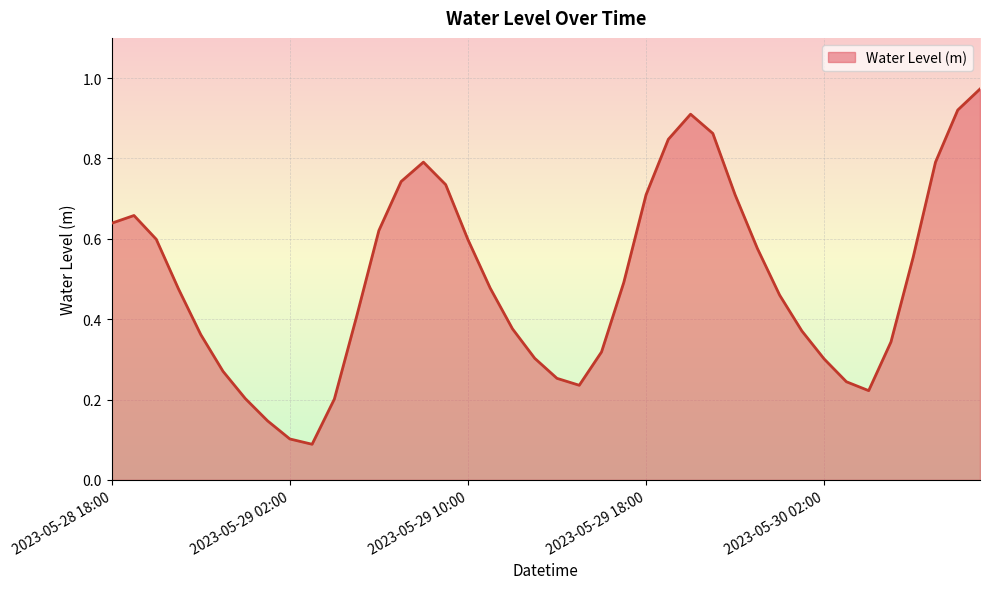

List the labels in order of value, largest first.

2023-05-30 09:00, 2023-05-30 08:00, 2023-05-29 20:00, 2023-05-29 21:00, 2023-05-29 19:00, 2023-05-29 08:00, 2023-05-30 07:00, 2023-05-29 07:00, 2023-05-29 09:00, 2023-05-29 18:00, 2023-05-29 22:00, 2023-05-28 19:00, 2023-05-28 18:00, 2023-05-29 06:00, 2023-05-28 20:00, 2023-05-29 10:00, 2023-05-29 23:00, 2023-05-30 06:00, 2023-05-29 17:00, 2023-05-29 11:00, 2023-05-28 21:00, 2023-05-30 00:00, 2023-05-29 05:00, 2023-05-29 12:00, 2023-05-30 01:00, 2023-05-28 22:00, 2023-05-30 05:00, 2023-05-29 16:00, 2023-05-29 13:00, 2023-05-30 02:00, 2023-05-28 23:00, 2023-05-29 14:00, 2023-05-30 03:00, 2023-05-29 15:00, 2023-05-30 04:00, 2023-05-29 00:00, 2023-05-29 04:00, 2023-05-29 01:00, 2023-05-29 02:00, 2023-05-29 03:00